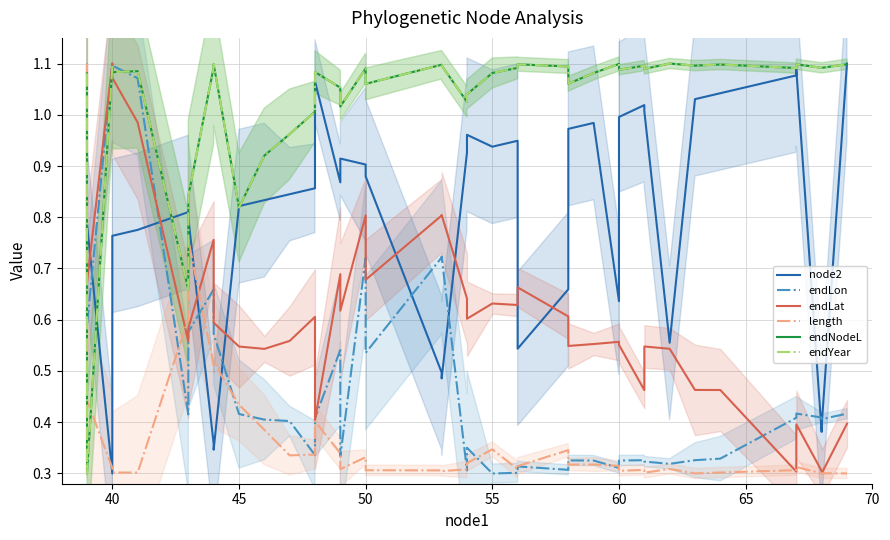

What is the maximum value for endLon?

1.1